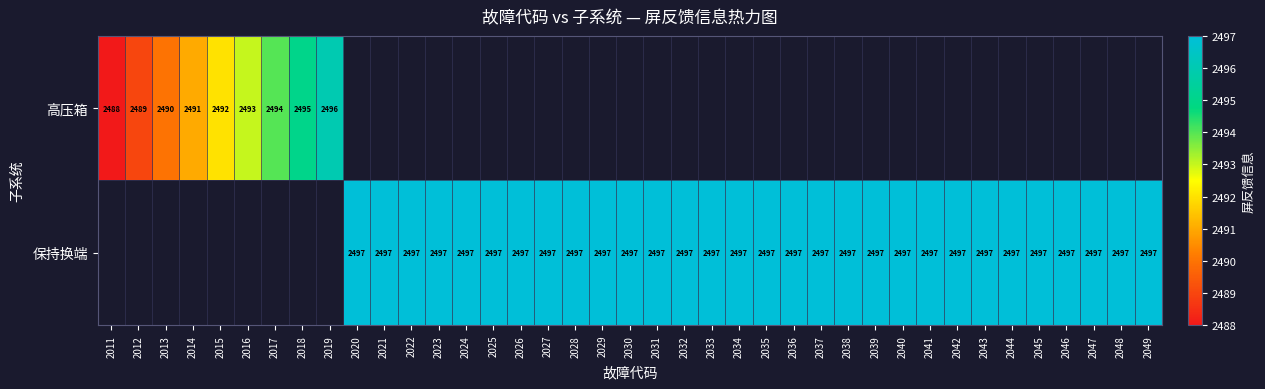

True or false: 保持换端 has a value of 1560 at 2032.

False